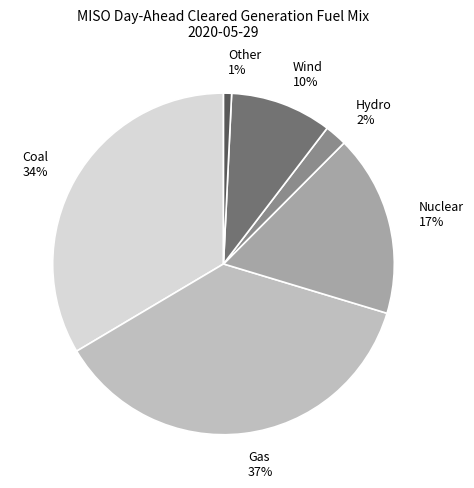

To the nearest percent, what portion does Nuclear represent?

17%